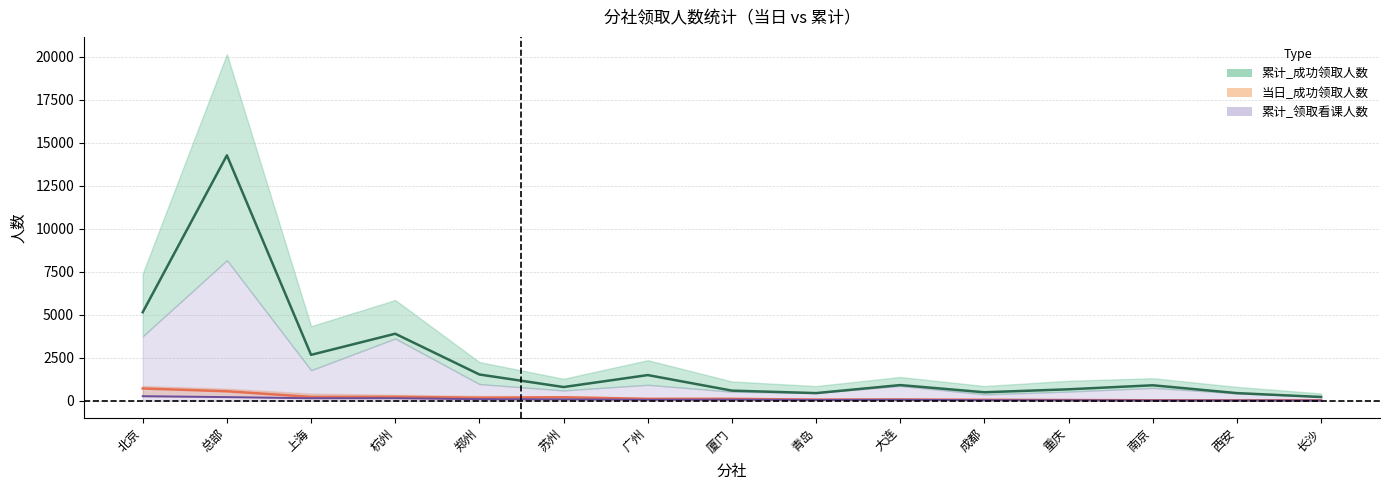

Reading left to right, extract all data points from this chart.

累计_新注册并领取人数: 5145	14261	2667	3894	1526	796	1492	588	444	910	493	665	899	443	219
当日_新注册并领取人数: 714	551	224	229	174	204	107	110	67	72	55	43	26	24	20
当日_领取看课人数: 264	212	145	147	91	81	57	63	46	54	31	28	16	14	11